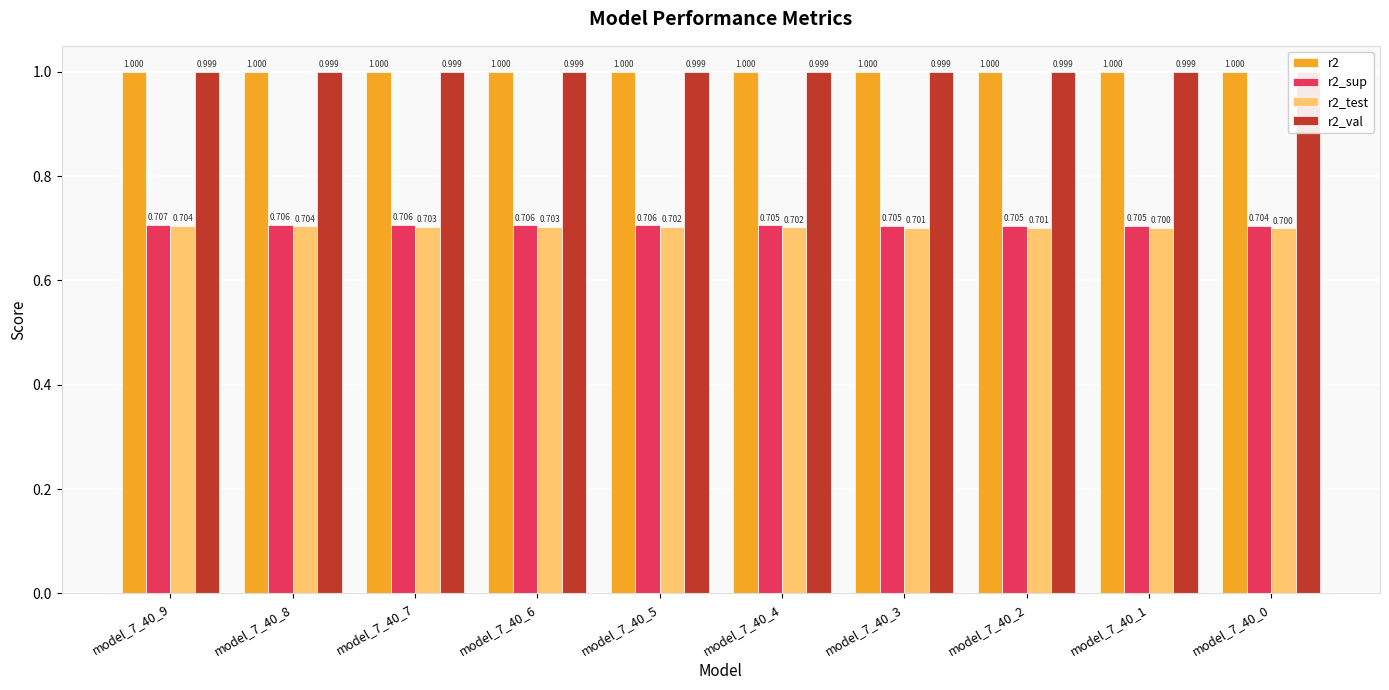

Which label corresponds to the smallest value in the chart?

model_7_40_0